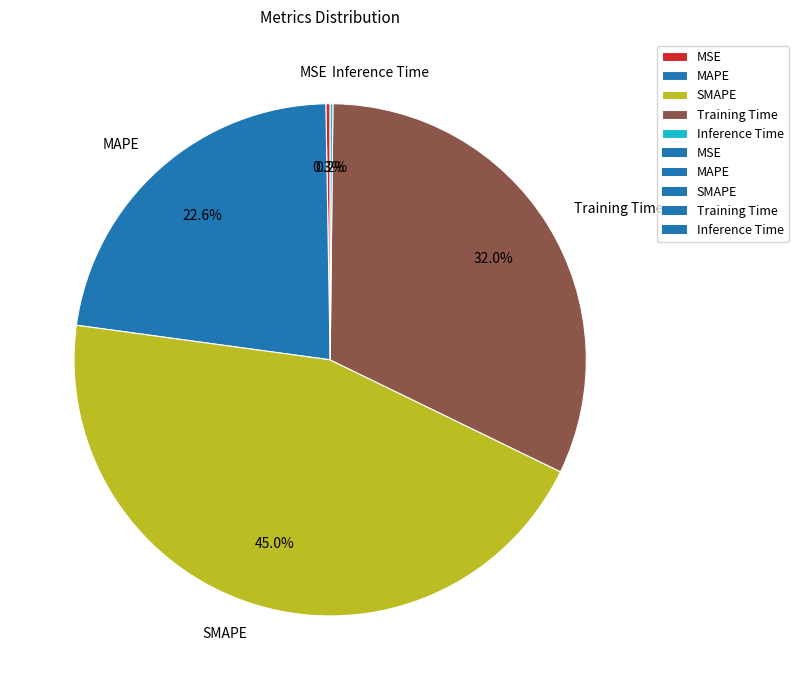

Which category has the biggest portion of the pie?

SMAPE